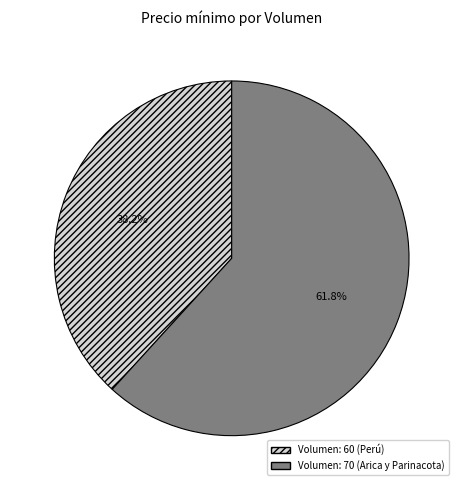

What is the total percentage of Volumen: 70 (Arica y Parinacota) and Volumen: 60 (Perú)?

100.0%